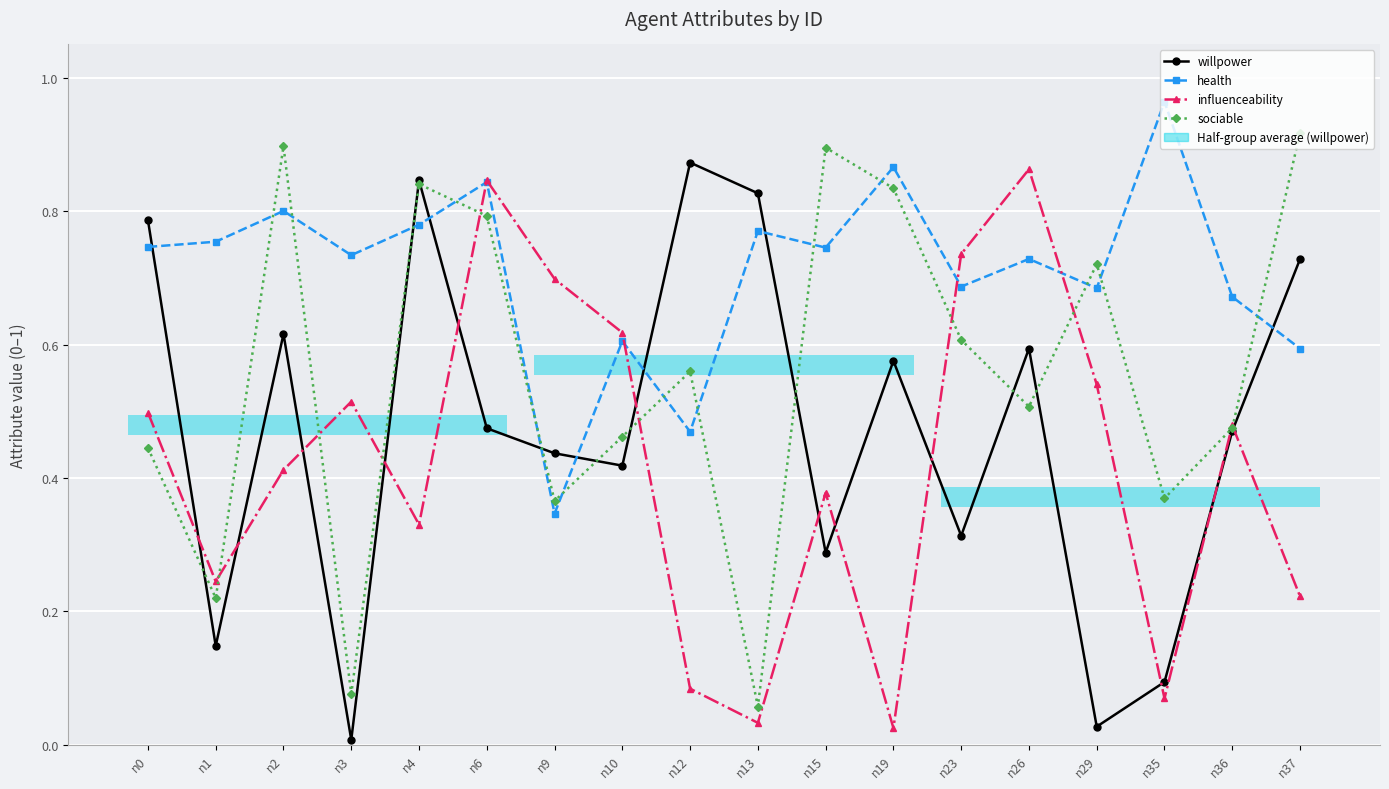

In sociable, how many points are higher than both neighbors (excluding endpoints)?

5